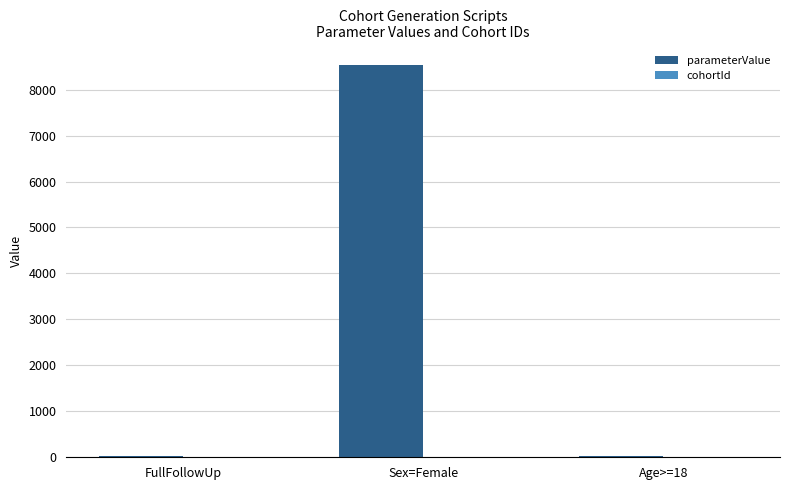

At which category is the sum across all series the highest?

Sex=Female